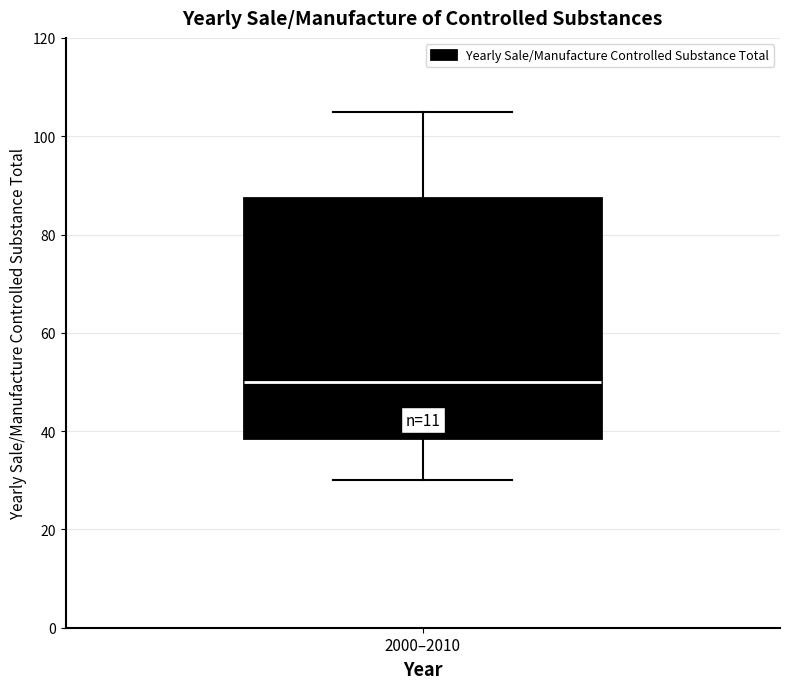

Read this box plot against the y-axis: the position of the median line, the range covered by the box, and the ends of both whiskers. The values are not printed on the chart, so give them approximately, as read against the axis.

median 50, box 38 to 88, whiskers 30 to 106